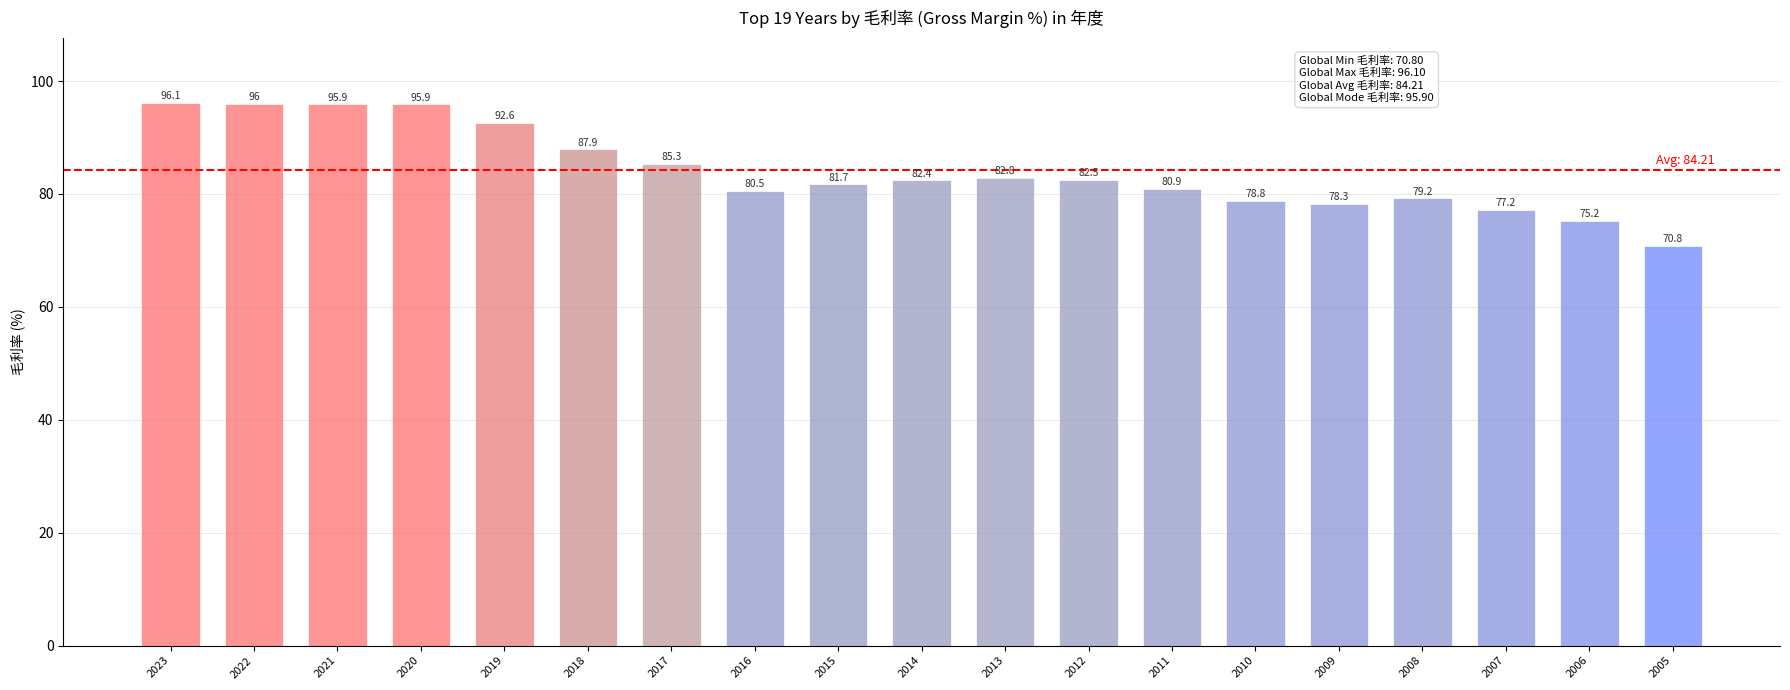

What is the change in value from 2022 to 2021?

-0.1